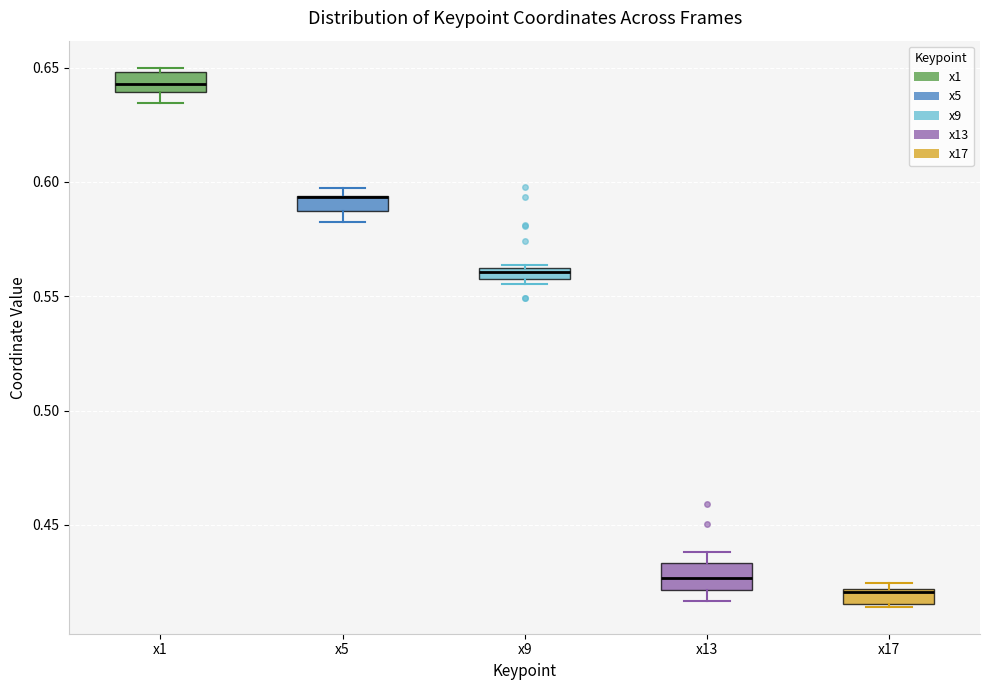

Where is the lower edge of the box for x9 on the y-axis? The values are not printed on the chart, so give them approximately, as read against the axis.

0.555